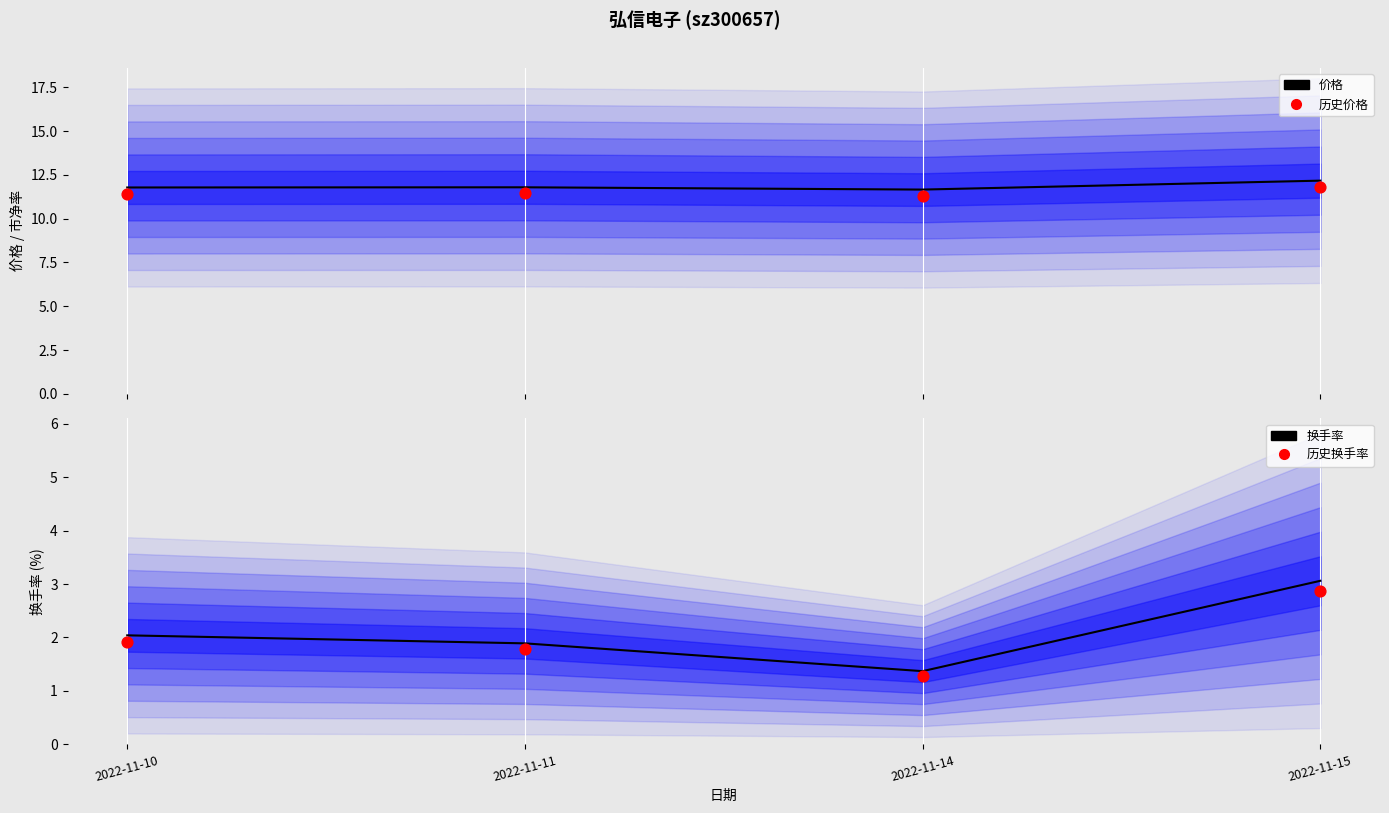

Which series contains the lowest Y value?

历史换手率